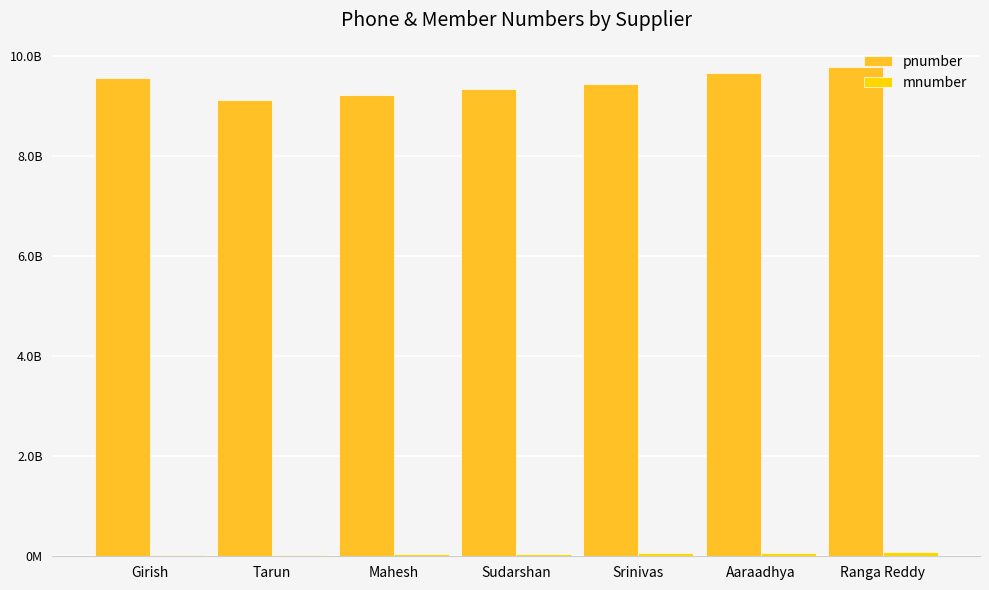

Are the bars grouped side by side (vs. stacked)?

Yes